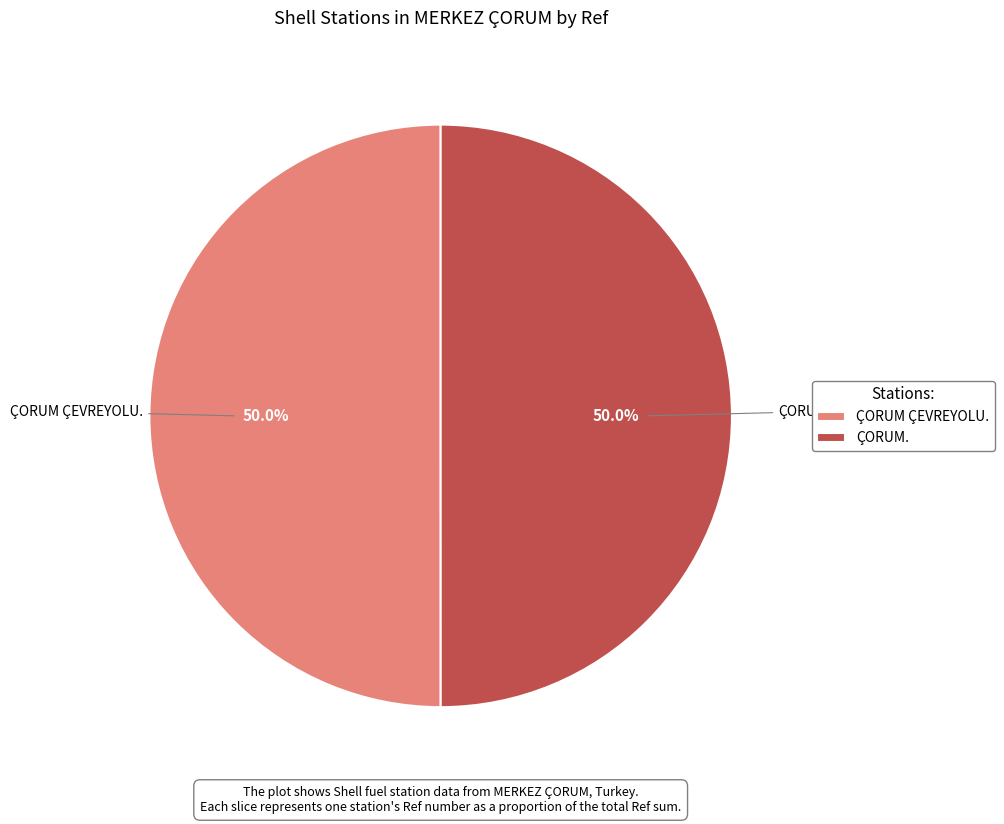

Do ÇORUM. and ÇORUM ÇEVREYOLU. together represent more than half of the pie?

Yes